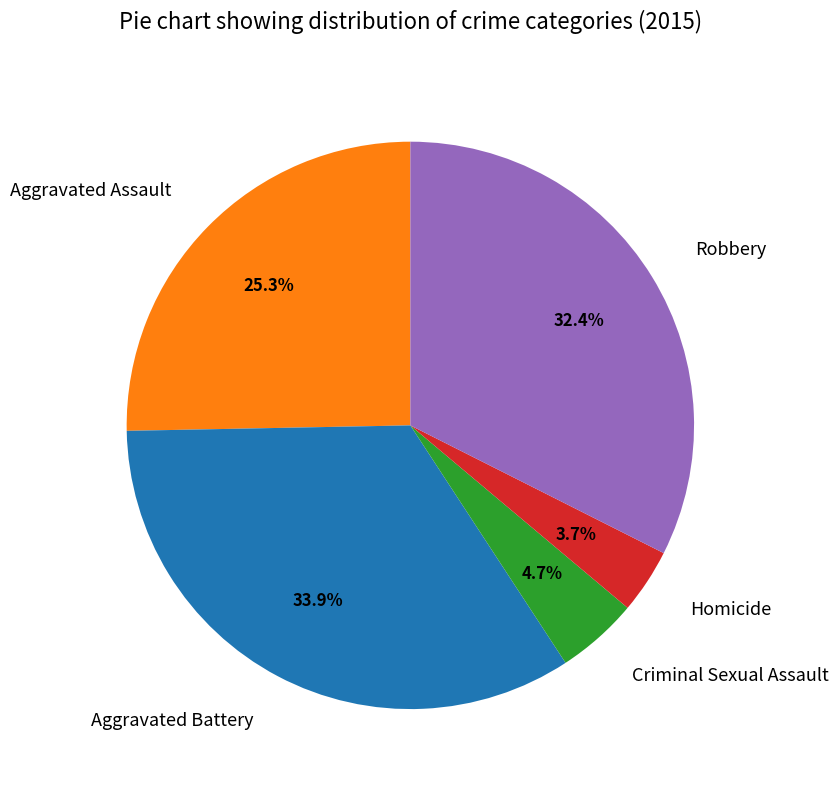

What portion of the pie excludes Homicide?

96.3%